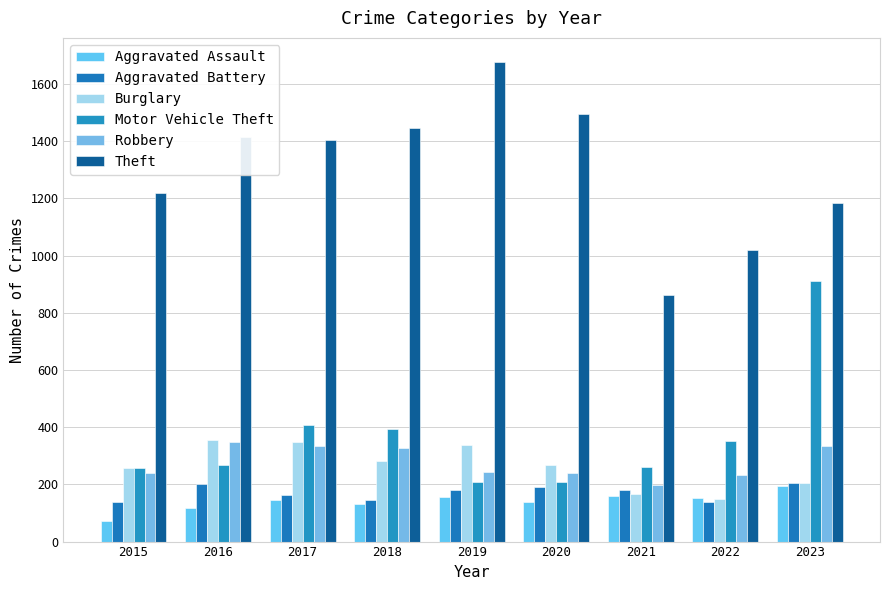

Which series has the largest total across all categories?

Theft